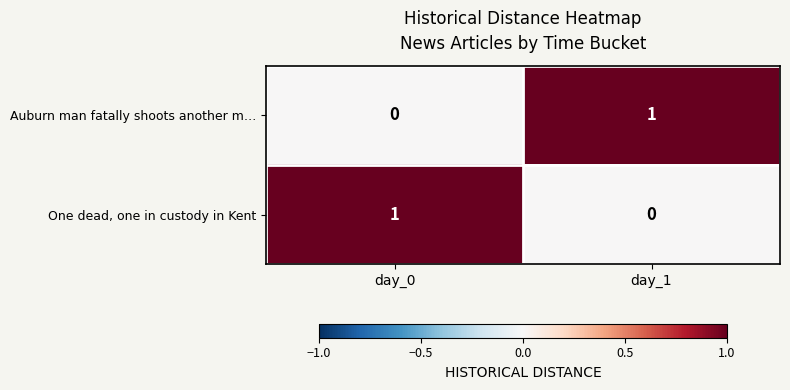

Reading left to right, transcribe all the data shown in this chart.

Auburn man fatally shoots another m…: day_0=0	day_1=1
One dead, one in custody in Kent: day_0=1	day_1=0